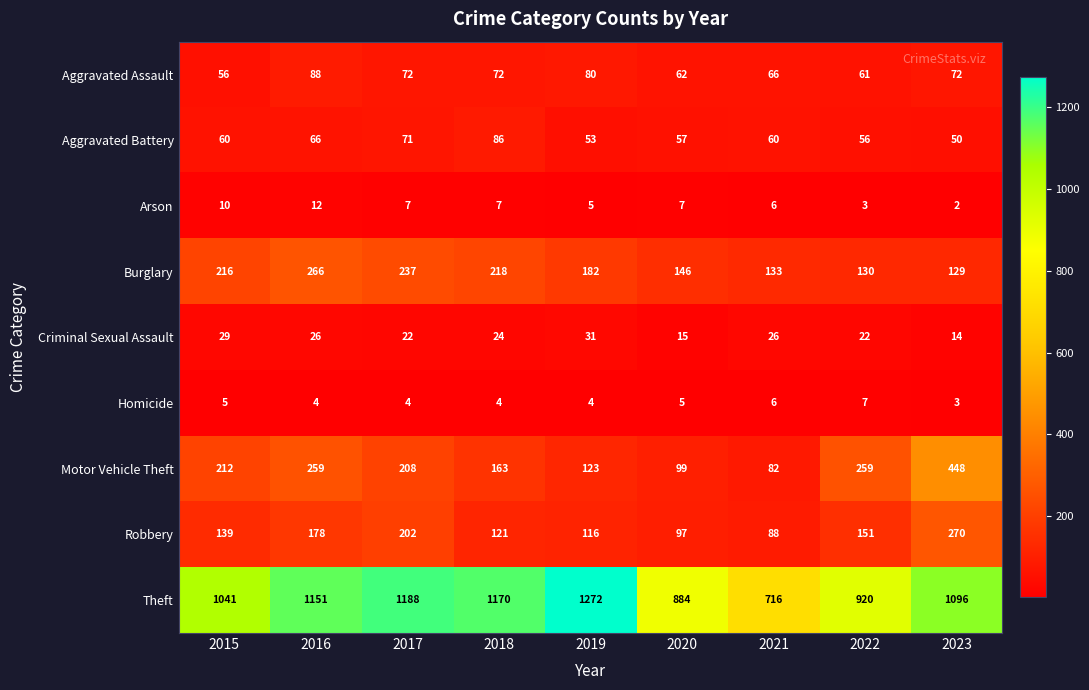

Rank the series by their maximum value, from lowest to highest.

Homicide, Arson, Criminal Sexual Assault, Aggravated Battery, Aggravated Assault, Burglary, Robbery, Motor Vehicle Theft, Theft